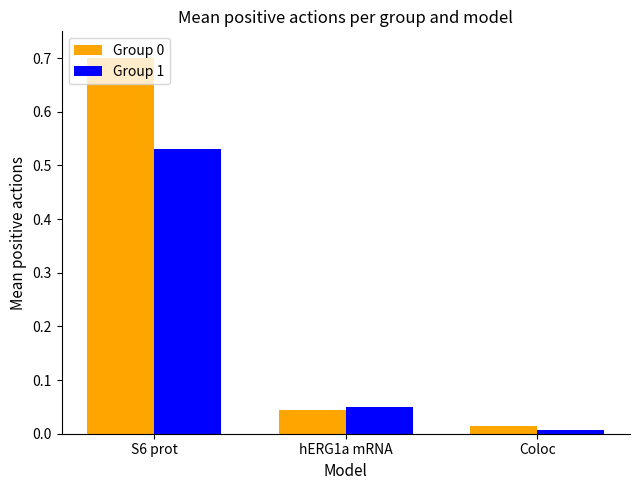

The value of Group 1 at Coloc is 0.0. True or false?

True